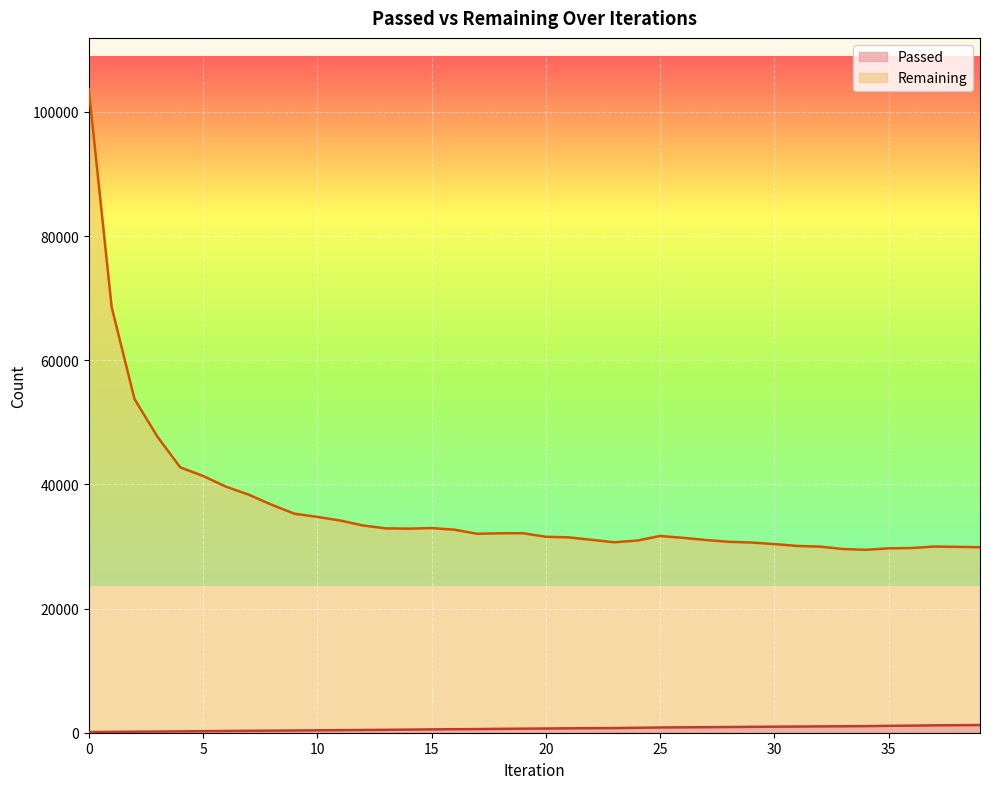

The Remaining series shows 53903 at 27. True or false?

False